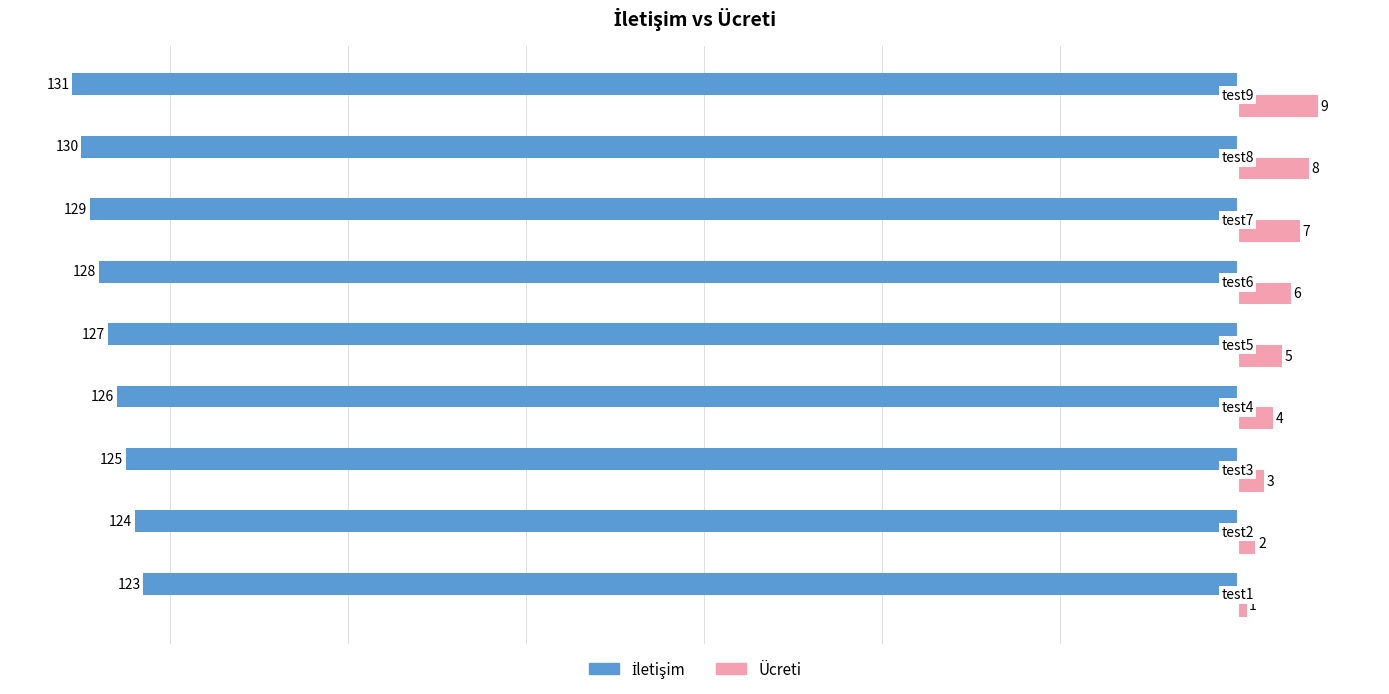

What is the average value of the Ücreti series?

5